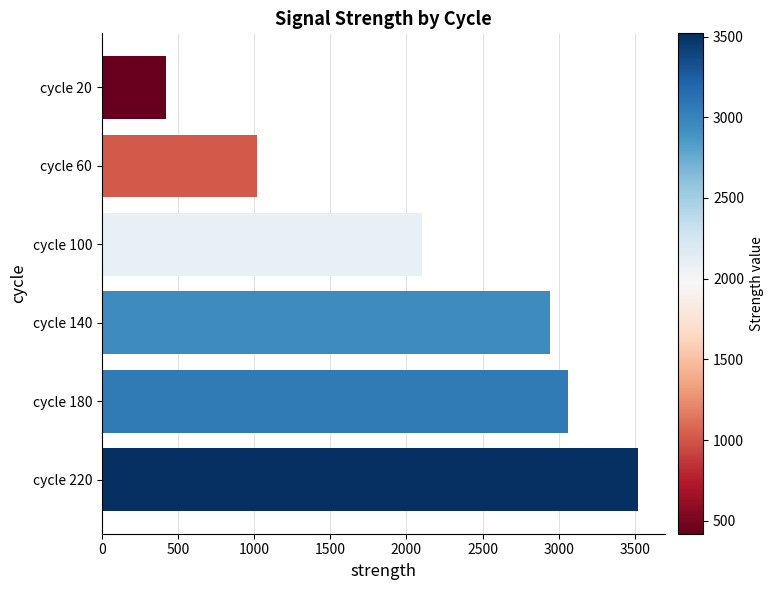

What is the difference between the second highest and second lowest values?

2040